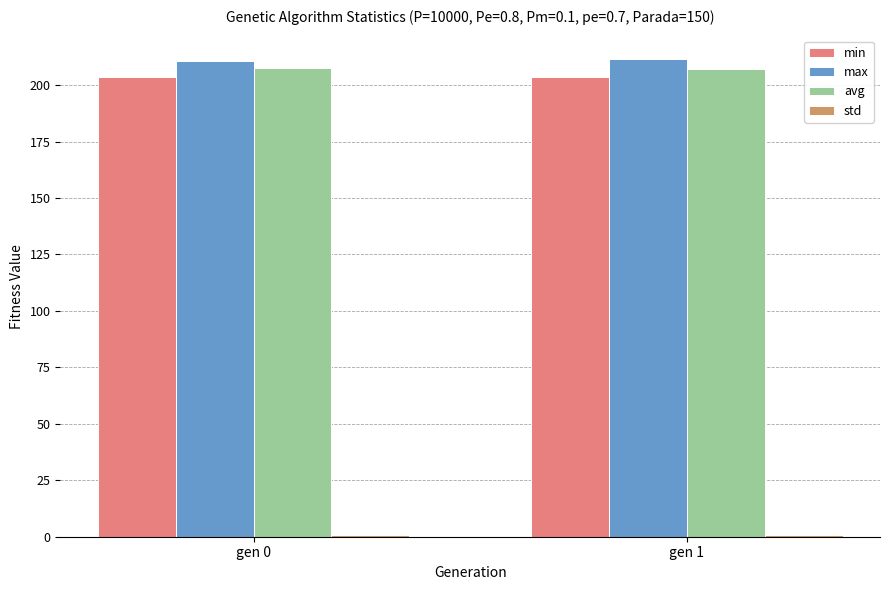

What is the lowest value of the min series?

203.5